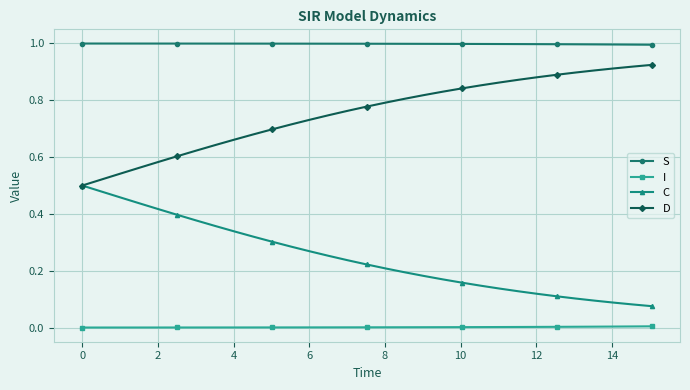

What is the highest value of the S series?

1.0